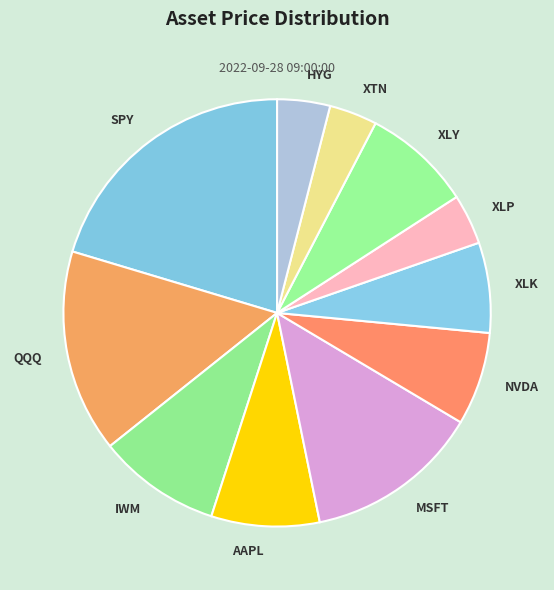

The AAPL slice represents 8% of the pie. True or false?

True